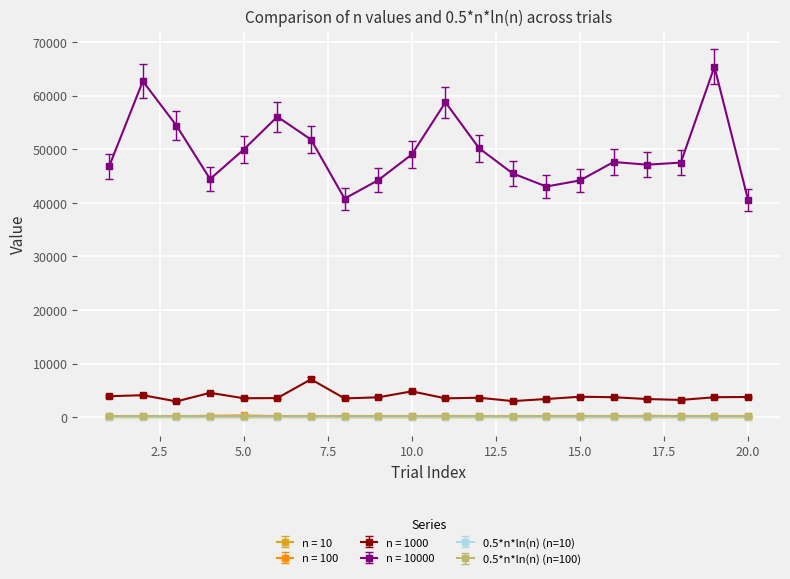

Which series has the largest total across all categories?

n = 10000